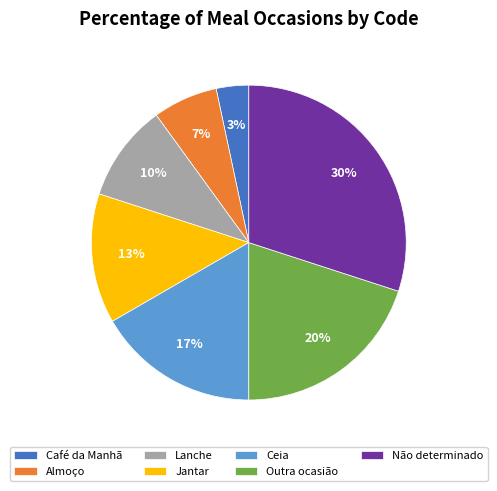

Which has a higher value, Outra ocasião or Almoço?

Outra ocasião